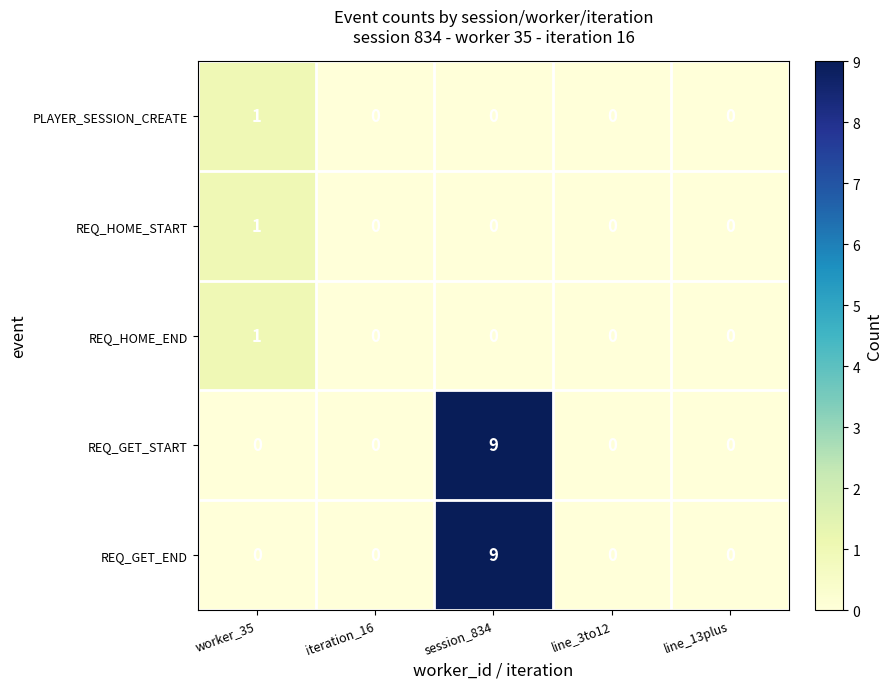

What is the difference between the highest and lowest values at session_834?

9